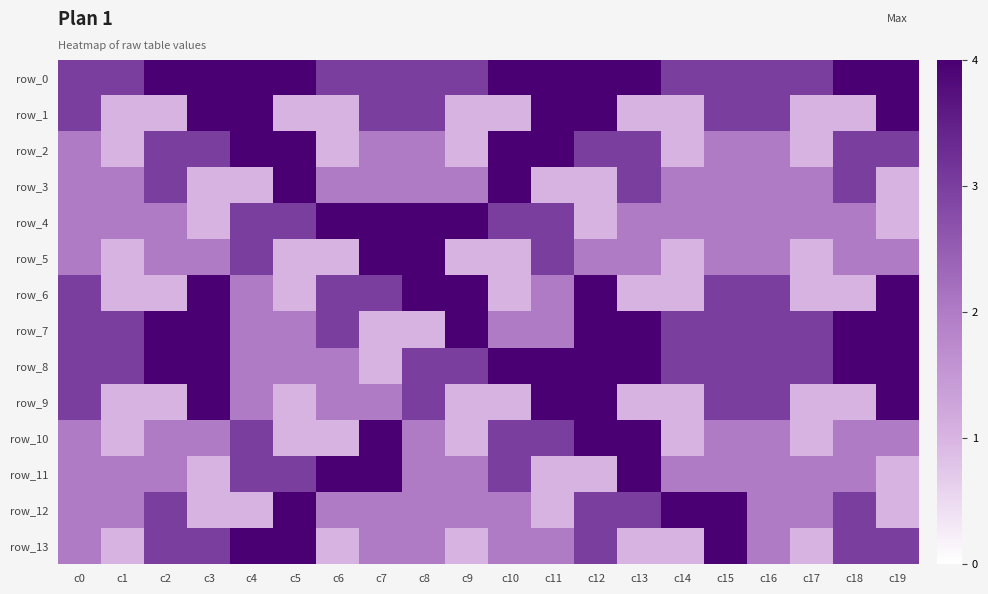

What is the sum of the row_2 values at c8 and c3?

5